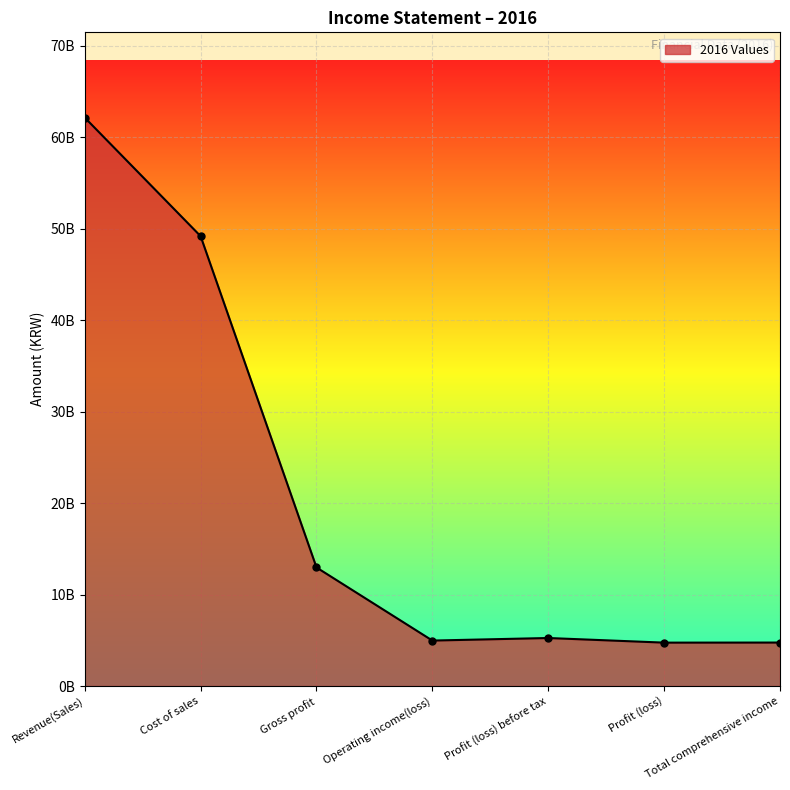

At which category does the chart reach its peak across all series?

Revenue(Sales)